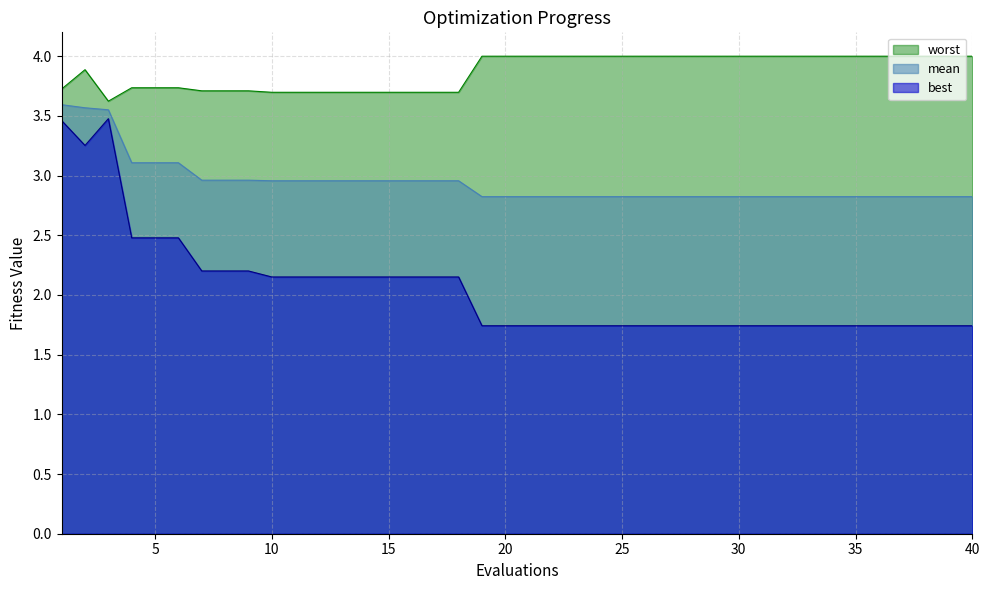

True or false: mean and best intersect in this chart.

False